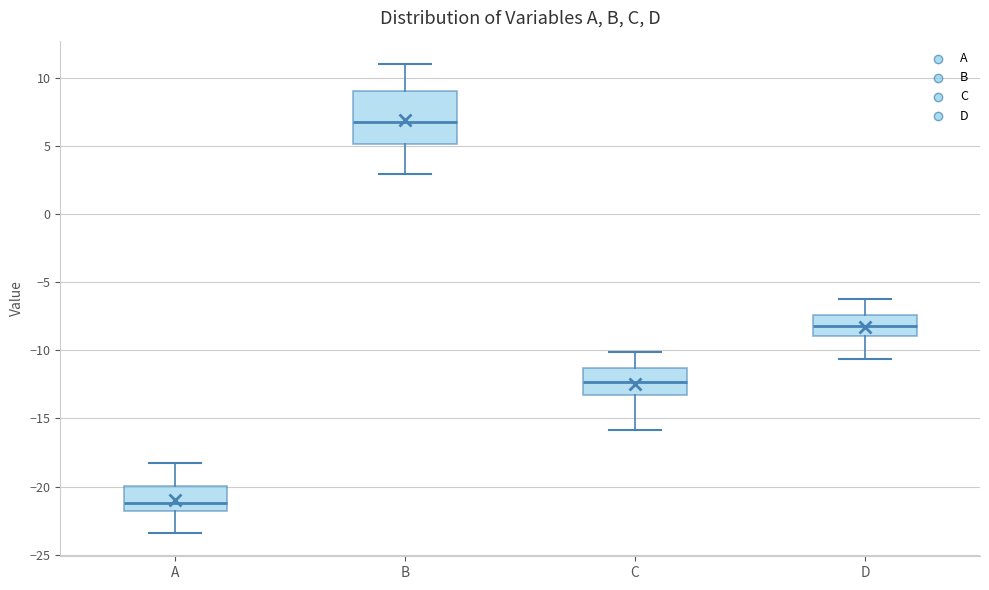

Reading left to right, read every box against the y-axis: the position of its median line, the range the box covers, and the ends of its whiskers. The values are not printed on the chart, so give them approximately, as read against the axis.

A: median -21.0, box -22.0 to -20.0, whiskers -23.5 to -18.0
B: median 7.0, box 5.0 to 9.0, whiskers 3.0 to 11.0
C: median -12.5, box -13.0 to -11.5, whiskers -16.0 to -10.0
D: median -8.0, box -9.0 to -7.5, whiskers -10.5 to -6.5